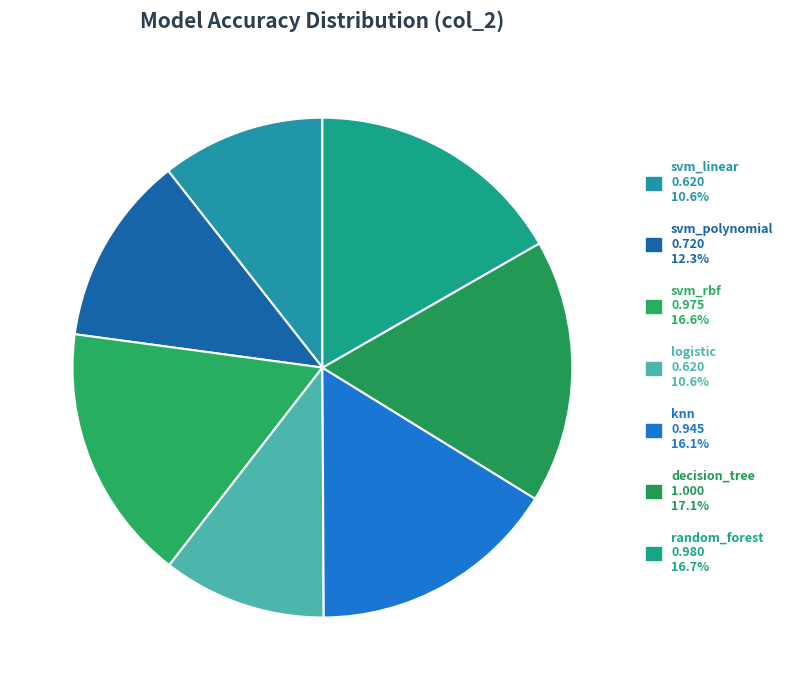

Which category has the biggest portion of the pie?

decision_tree